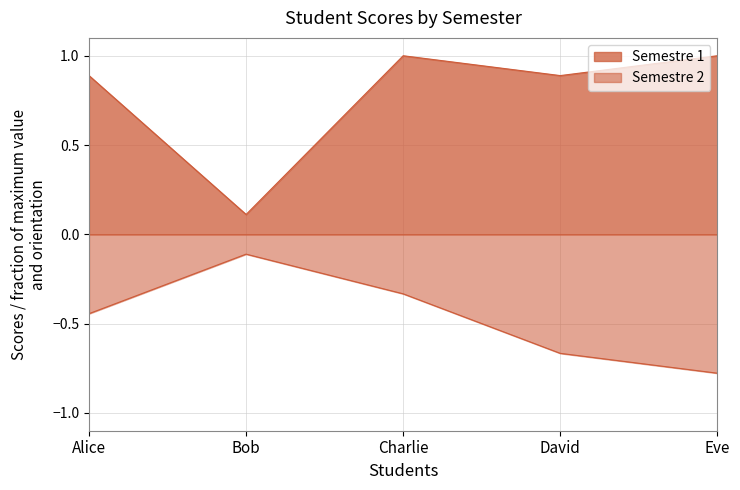

Is it true that Semestre 2 equals -0.1 at Bob?

True